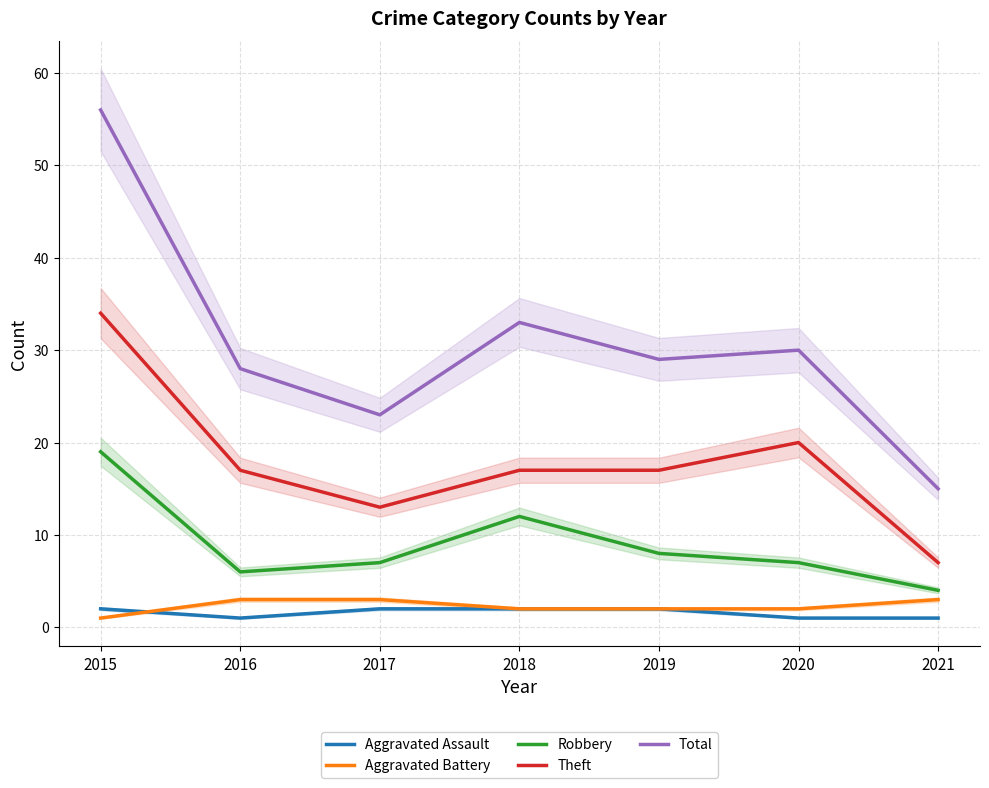

Reading left to right, list all the values displayed in this chart.

Aggravated Assault: 2	1	2	2	2	1	1
Aggravated Battery: 1	3	3	2	2	2	3
Robbery: 19	6	7	12	8	7	4
Theft: 34	17	13	17	17	20	7
Total: 56	28	23	33	29	30	15